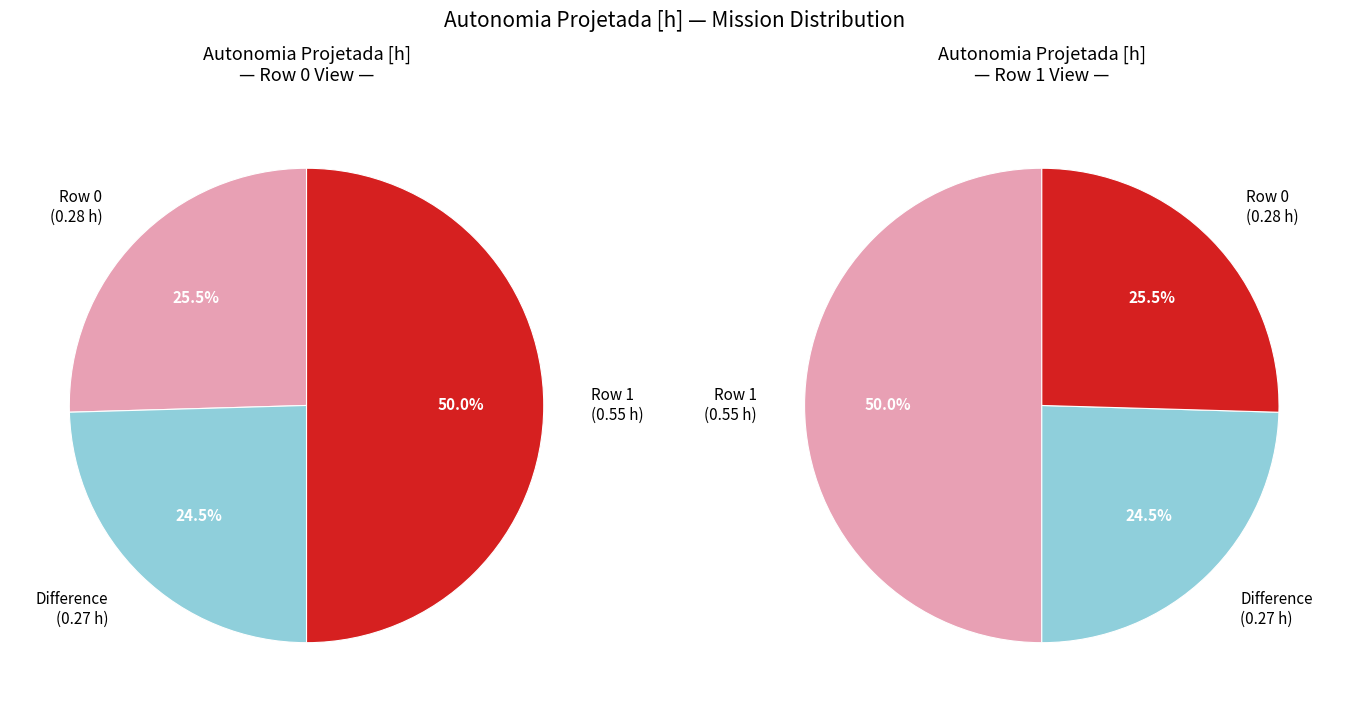

What is the change in value from Row 0 to Row 1?

+0.3